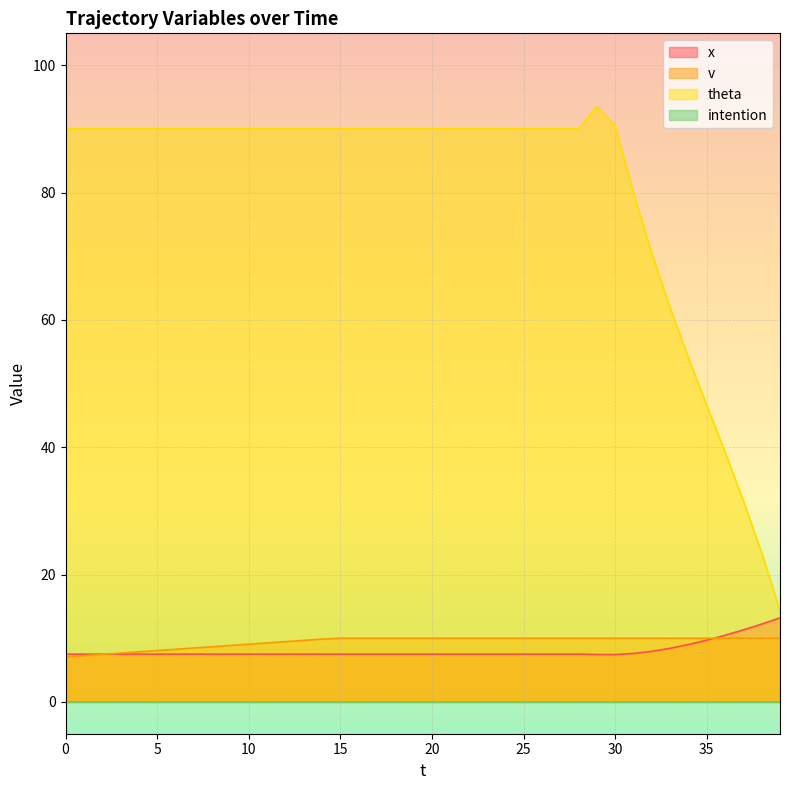

What is the greatest value displayed?

93.5